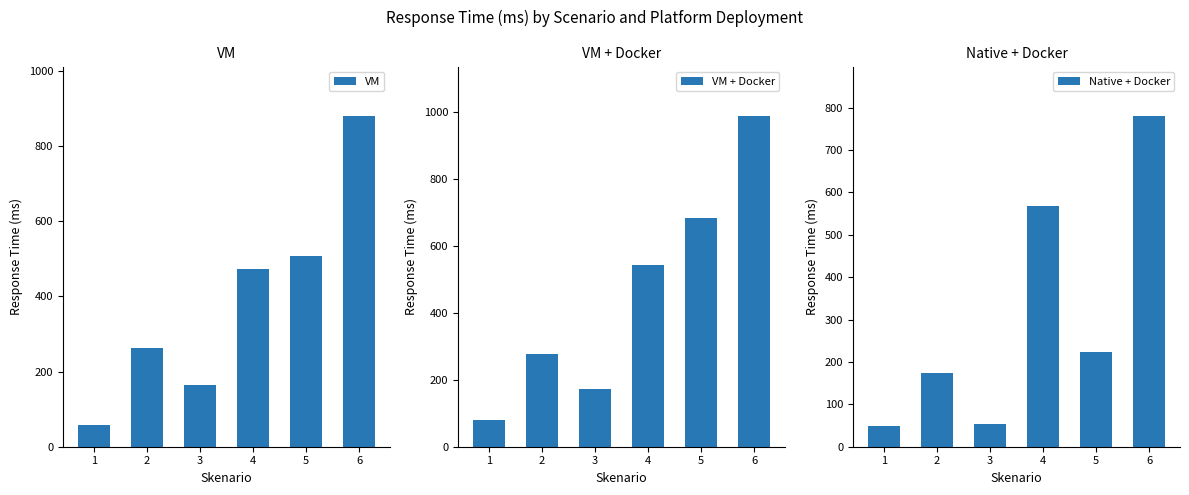

What is the difference between the maximum and minimum values in the VM series?

822